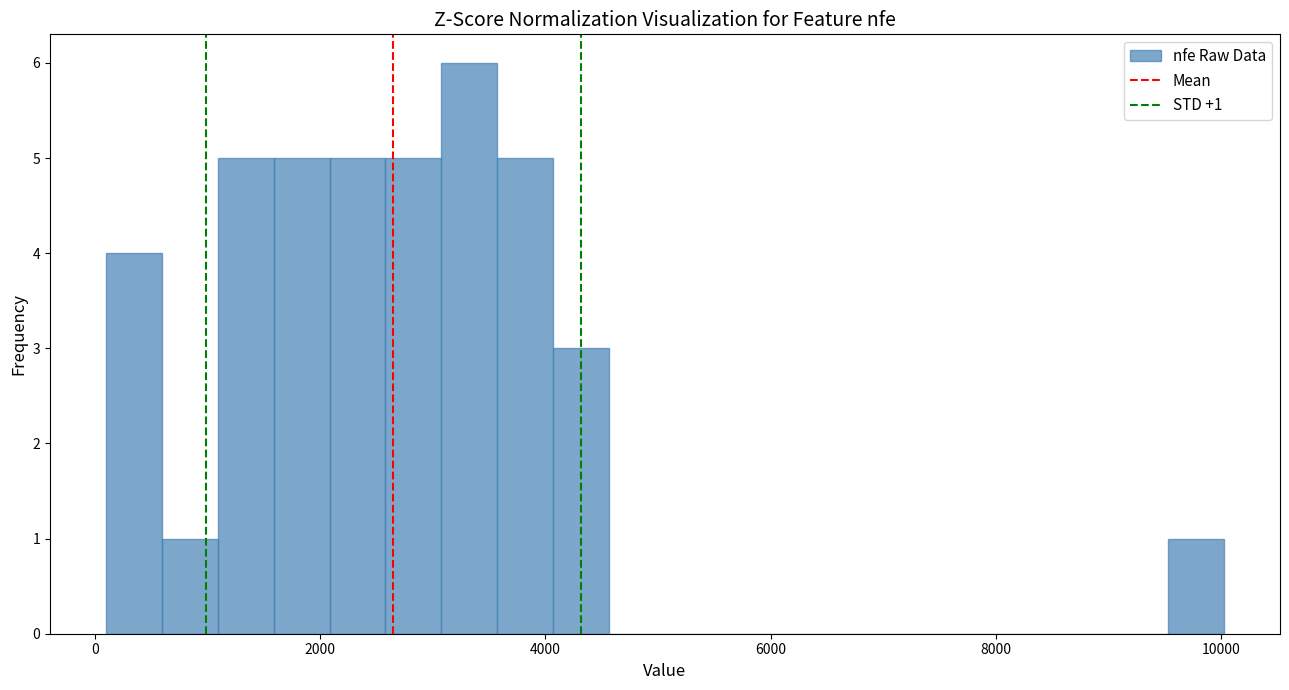

Read against the x-axis, roughly where is the centre of the tallest bar?

3400